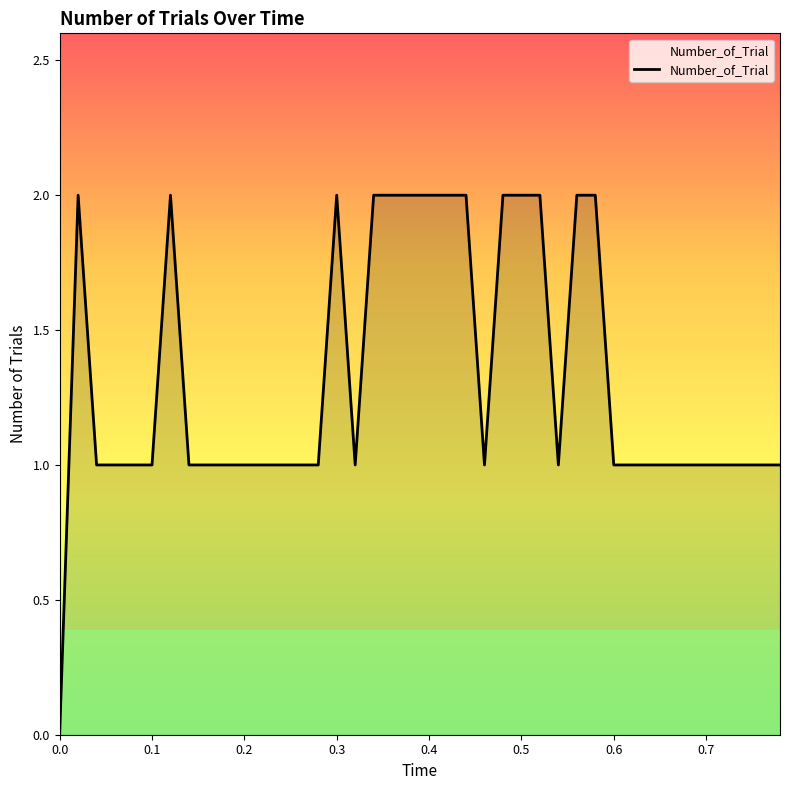

Reading left to right, extract all data points from this chart.

0	2	1	1	1	1	2	1	1	1	1	1	1	1	1	2	1	2	2	2	2	2	2	1	2	2	2	1	2	2	1	1	1	1	1	1	1	1	1	1